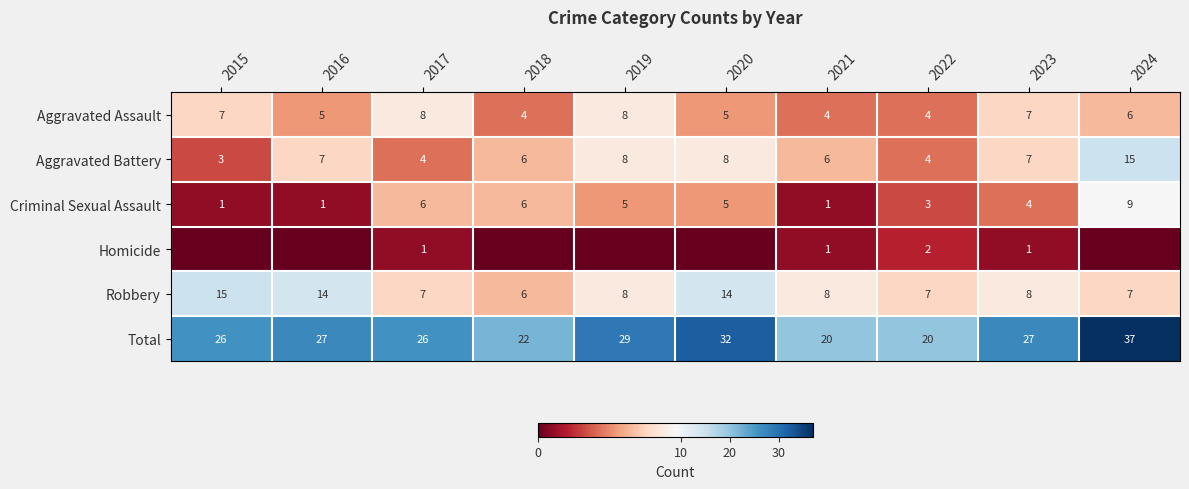

At which category does the chart reach its minimum across all series?

2015